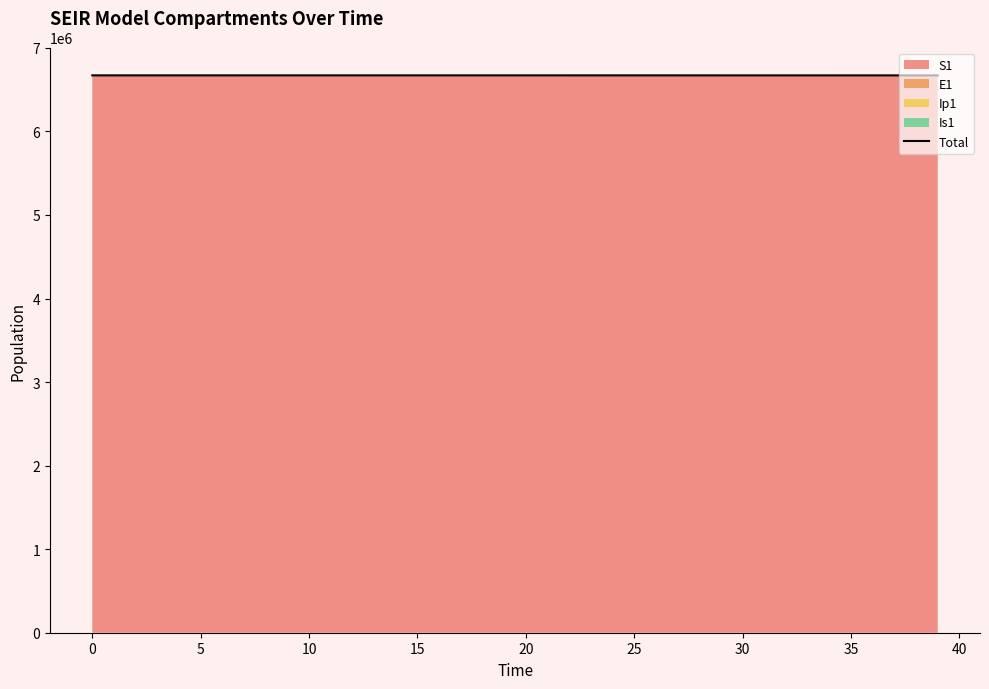

What is the change in value from 30 to 16?

-7.9